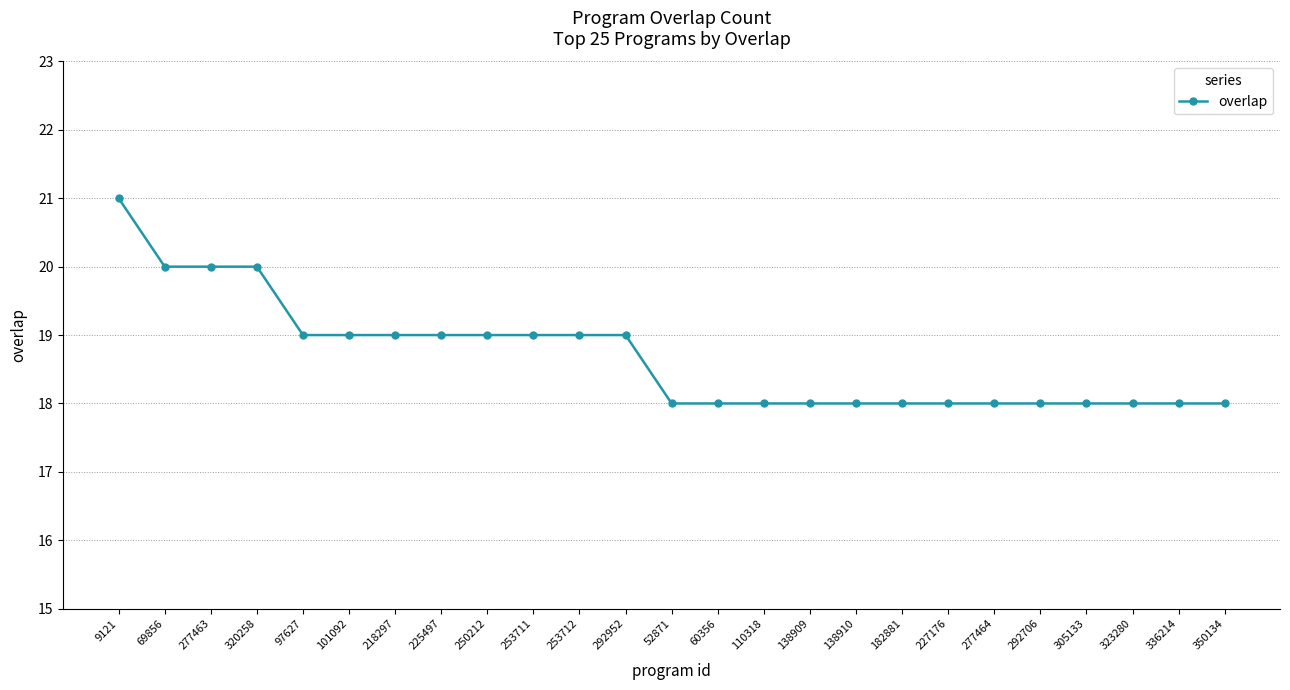

Is it true that the value at 218297 is 19?

True